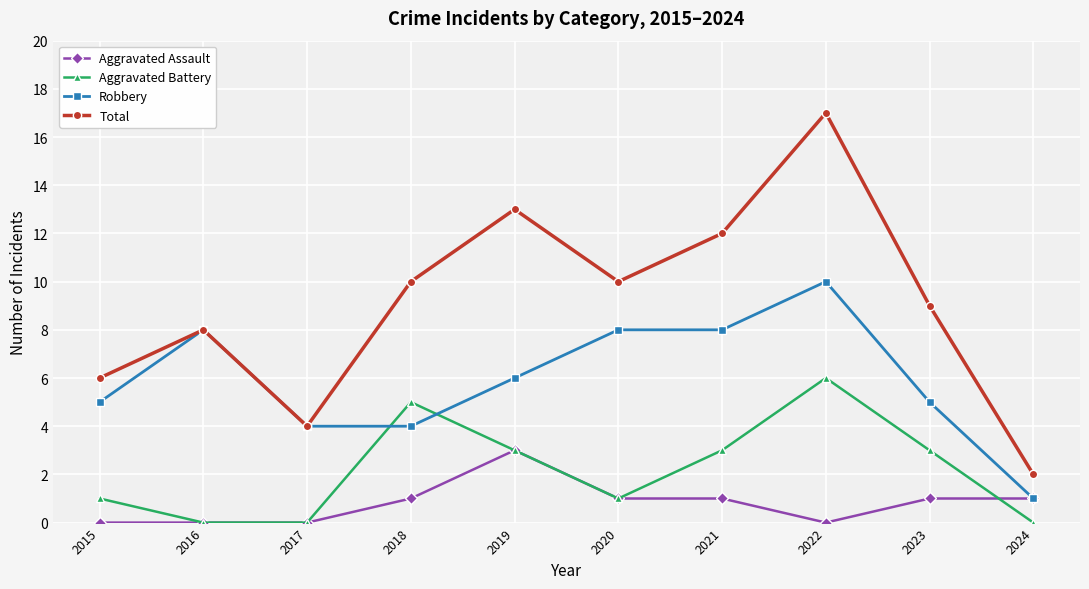

What is the total value across all series at 2015?

12